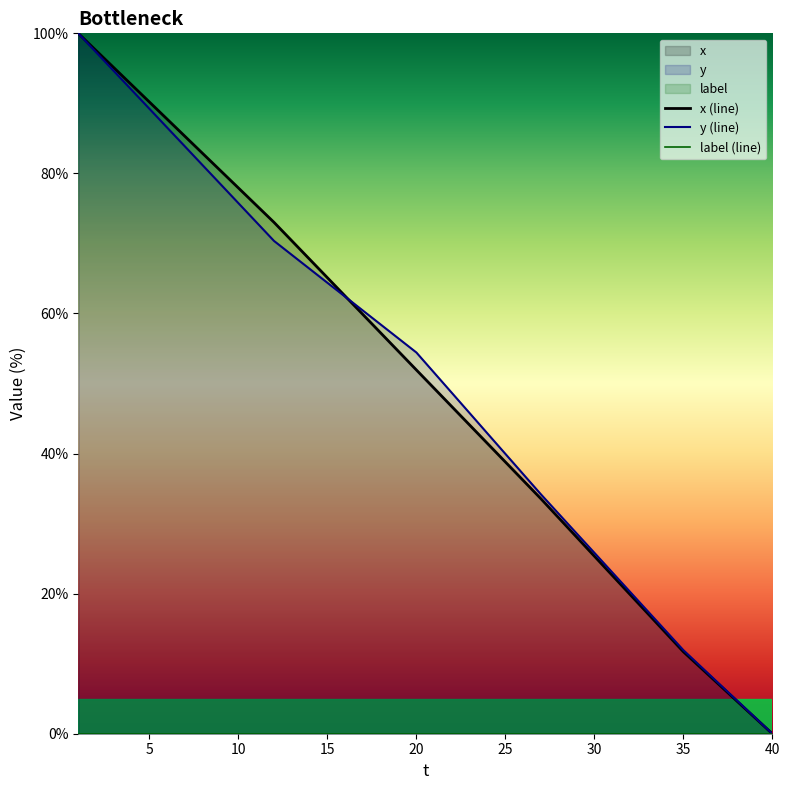

Does the chart display data point markers on the line(s)?

No